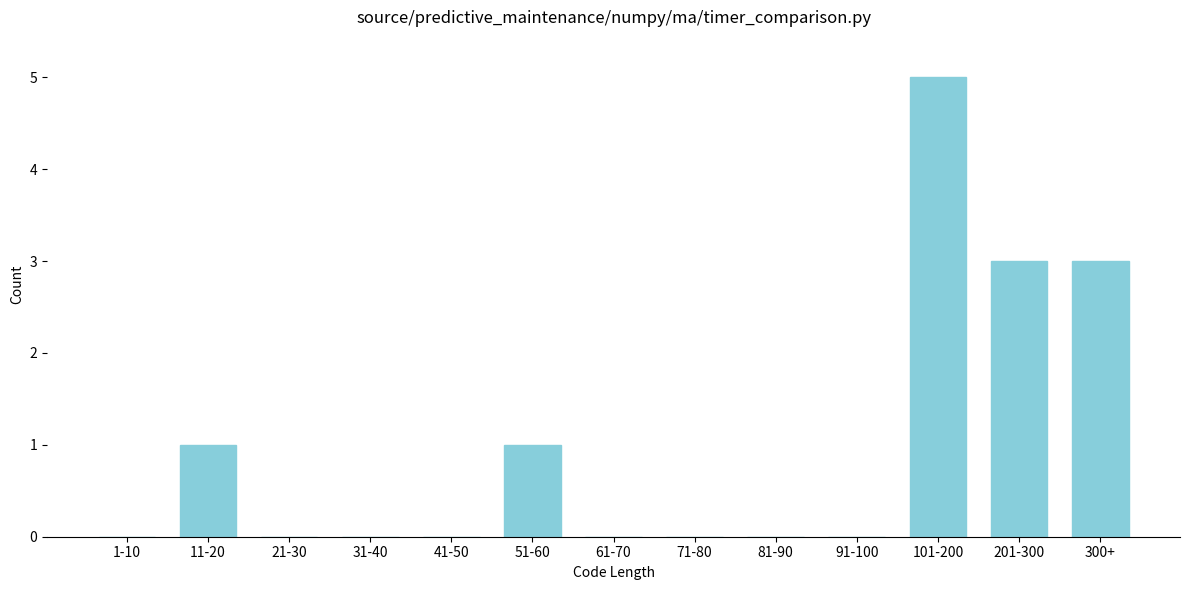

Reading left to right, extract all data points from this chart.

1-10=0	11-20=1	21-30=0	31-40=0	41-50=0	51-60=1	61-70=0	71-80=0	81-90=0	91-100=0	101-200=5	201-300=3	300+=3